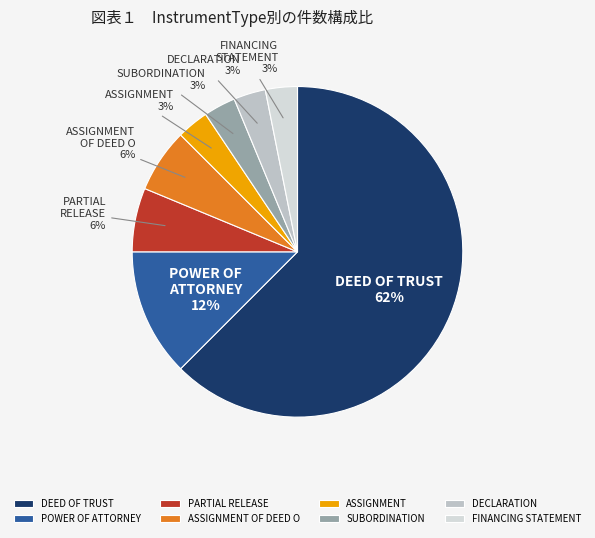

What is the largest slice in the pie chart?

DEED OF TRUST